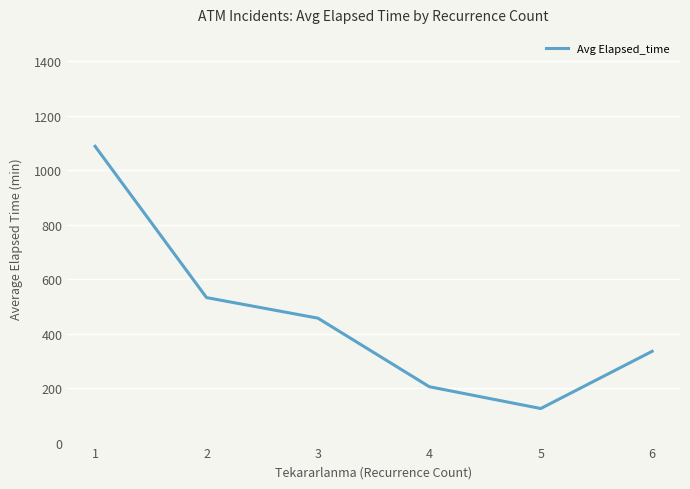

True or false: there are more than 0 points higher than both neighbors.

False